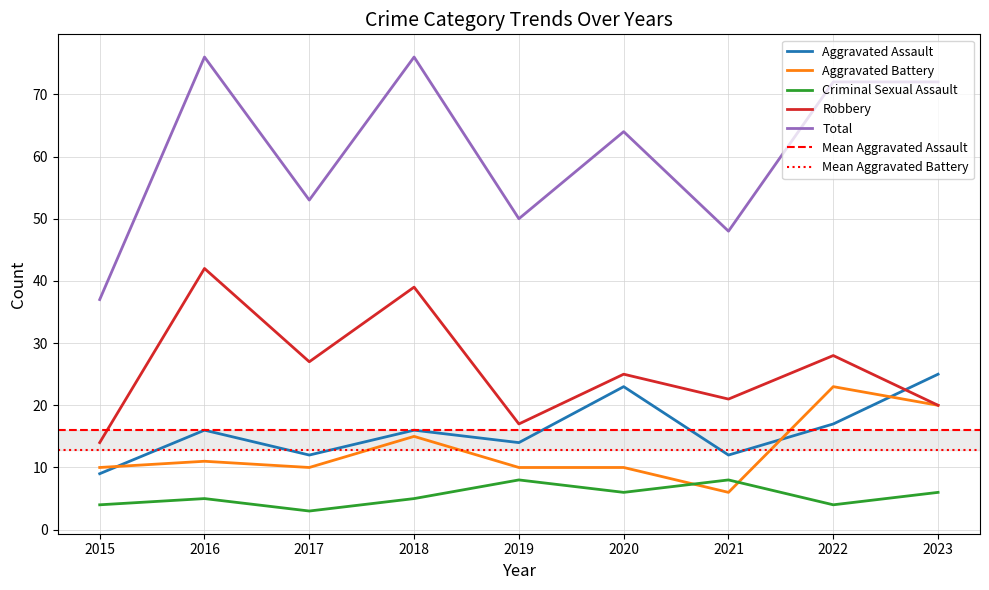

The value of Aggravated Battery at 2021 is 9. True or false?

False